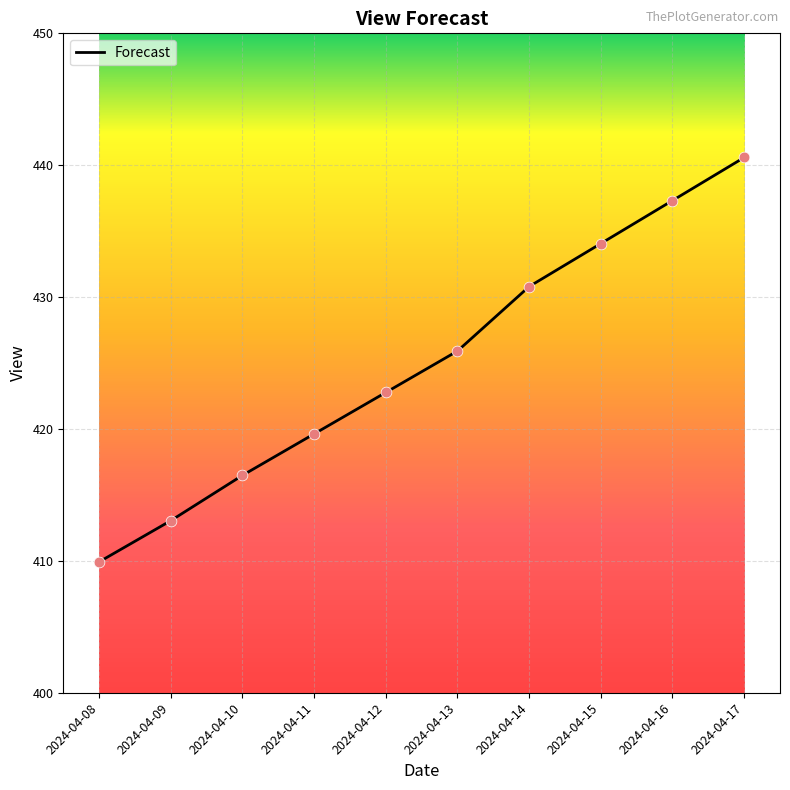

Approximately how many times larger is the value at 2024-04-14 compared to 2024-04-13?

1.0